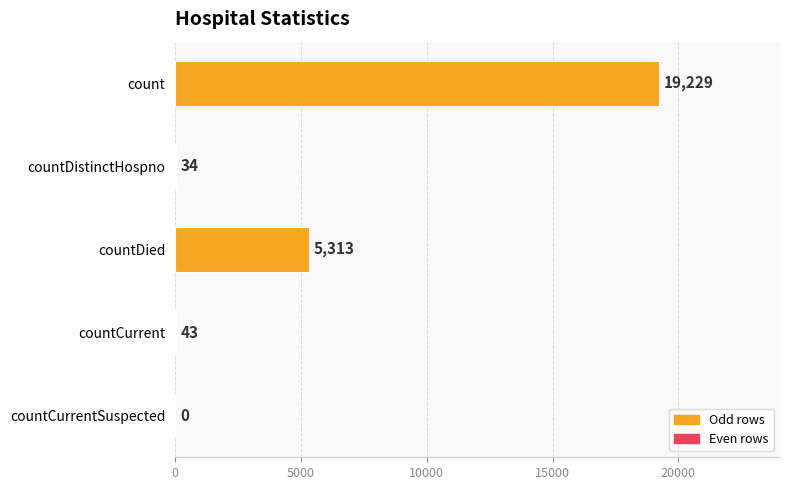

The chart shows a value of 5313 at countDied. True or false?

True